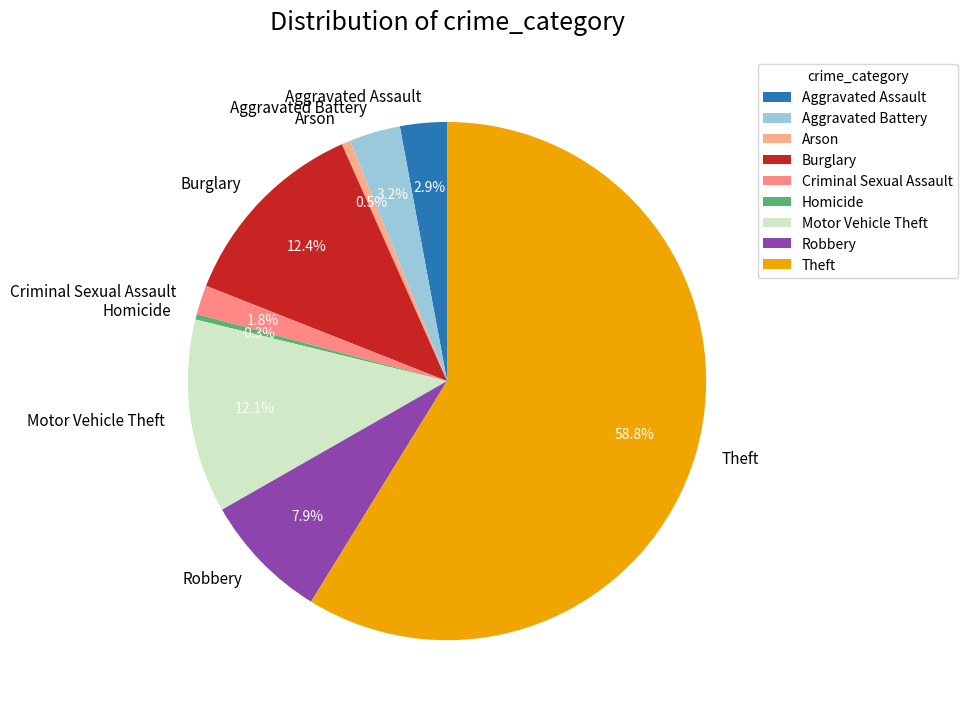

Combined, what portion of the pie is Robbery and Burglary?

20.3%